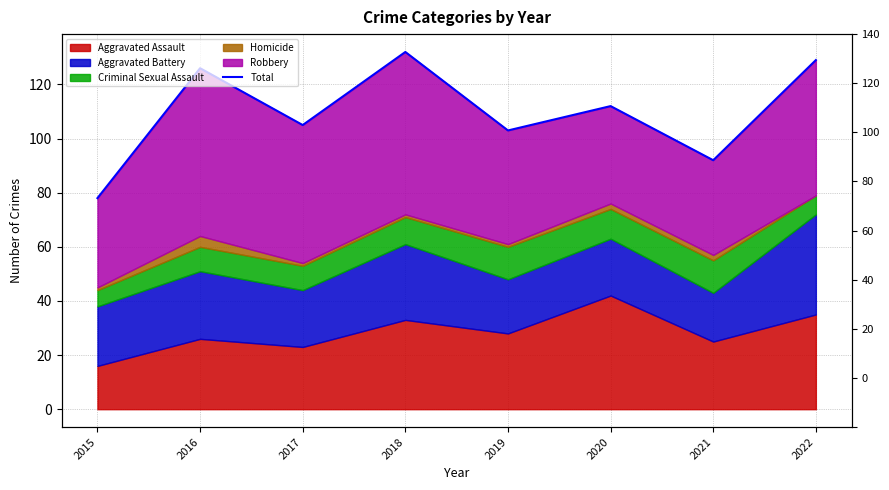

Rank the categories by value from highest to lowest.

2018, 2022, 2016, 2020, 2017, 2019, 2021, 2015